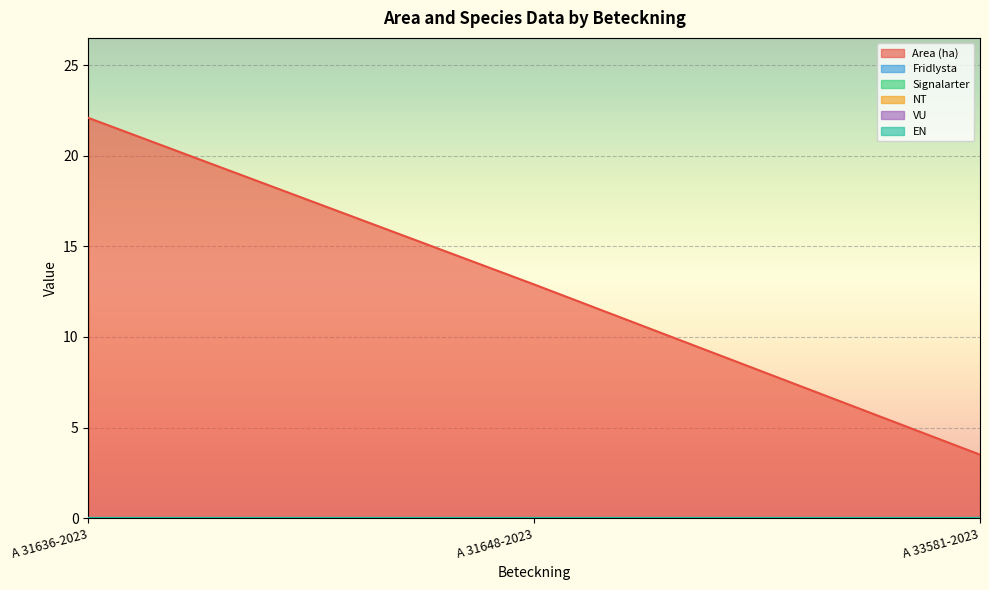

List the series in order of their peak value, lowest first.

Fridlysta, Signalarter, NT, VU, EN, Area (ha)